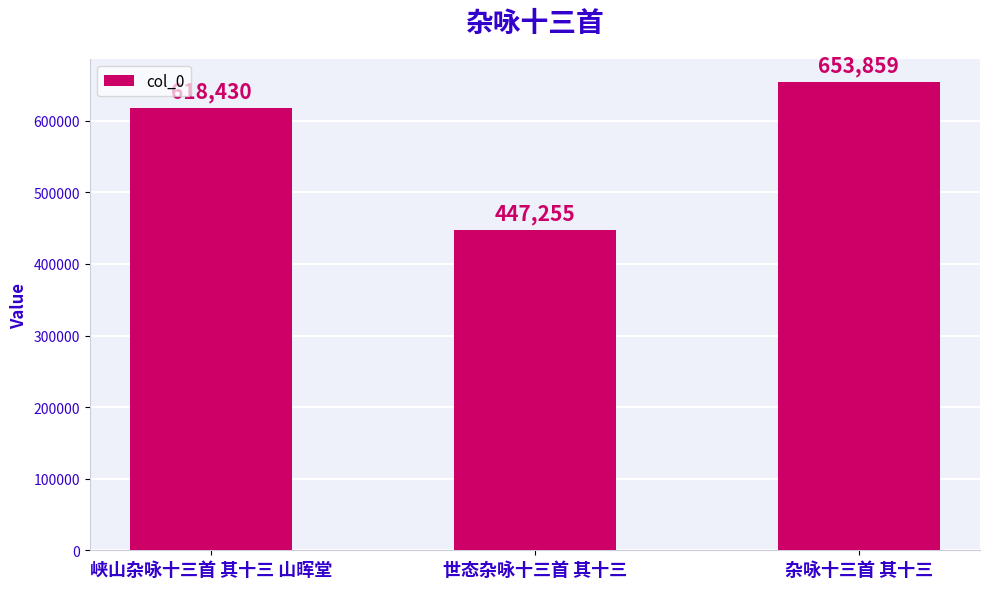

What is the average value?

573181